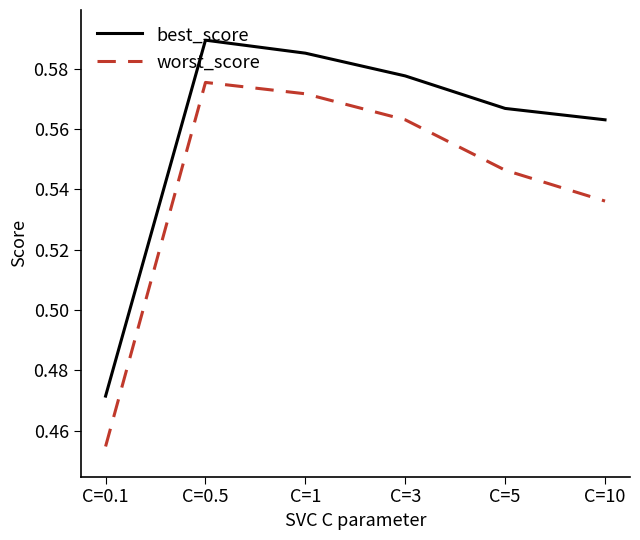

True or false: best_score and worst_score cross at least once.

False